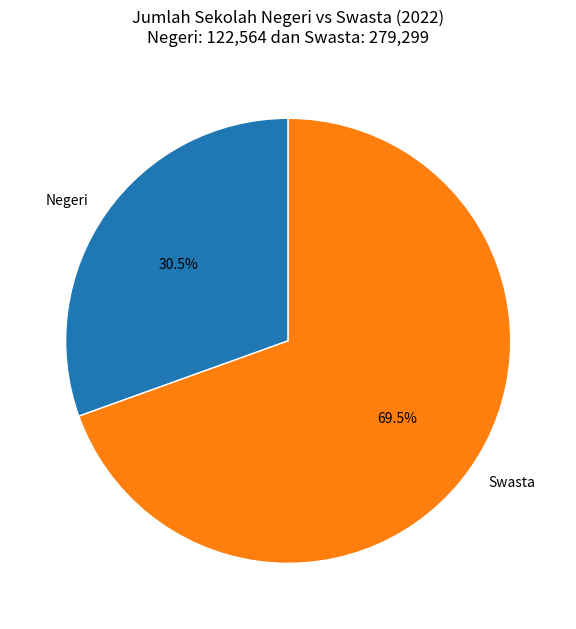

Count the number of slices in the pie.

2